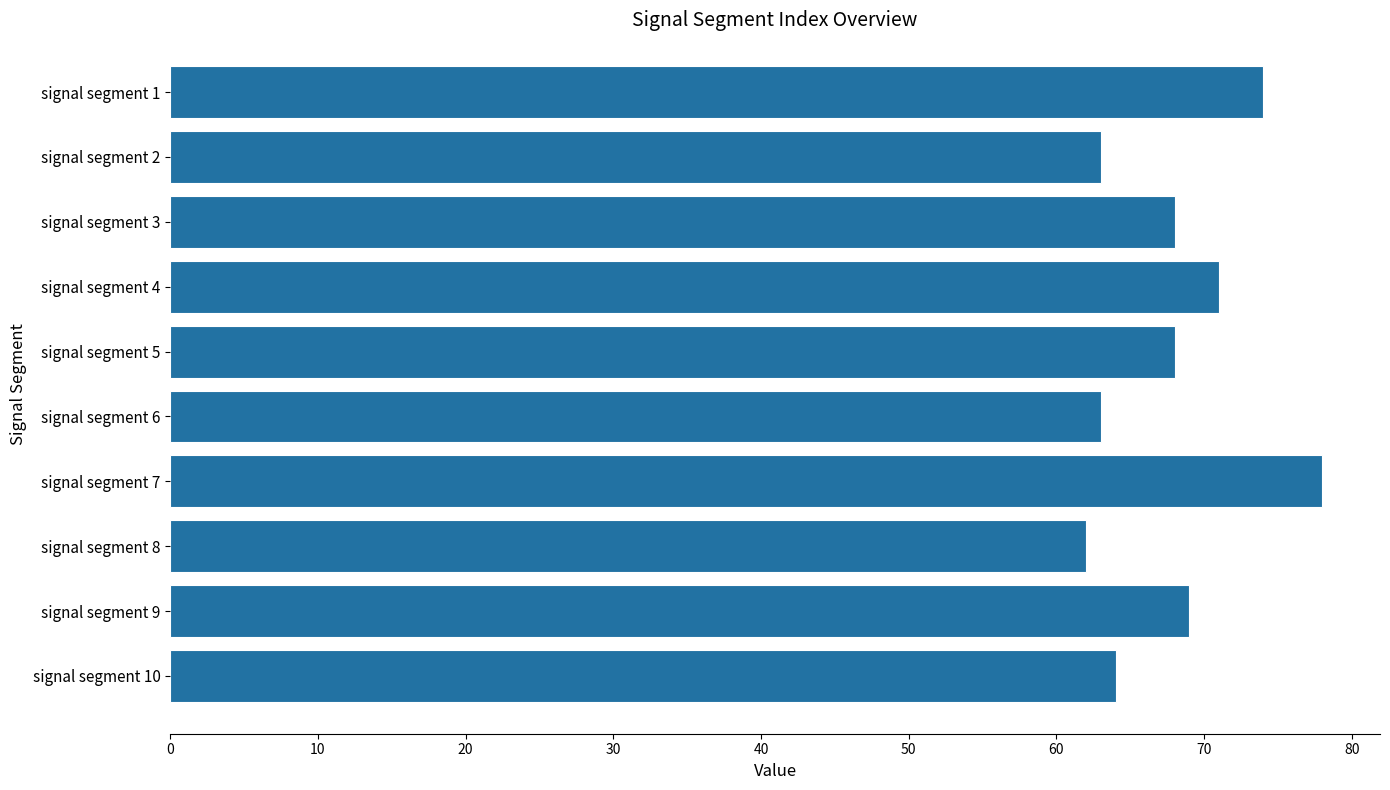

What is the sum of the values at signal segment 4 and signal segment 9?

140